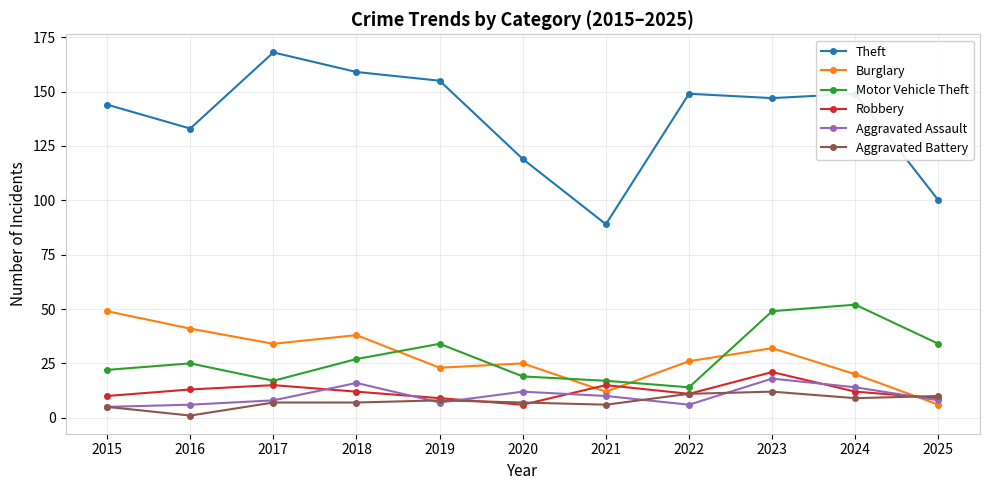

What value does the Motor Vehicle Theft series have at 2017, to the nearest 5?

15